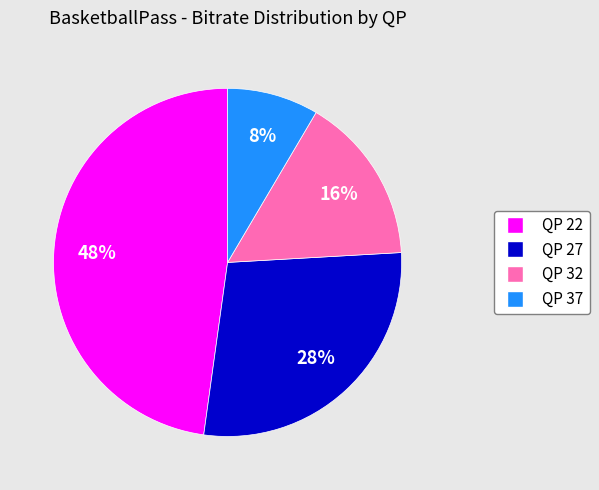

True or false: QP 22 accounts for 48% of the total.

True